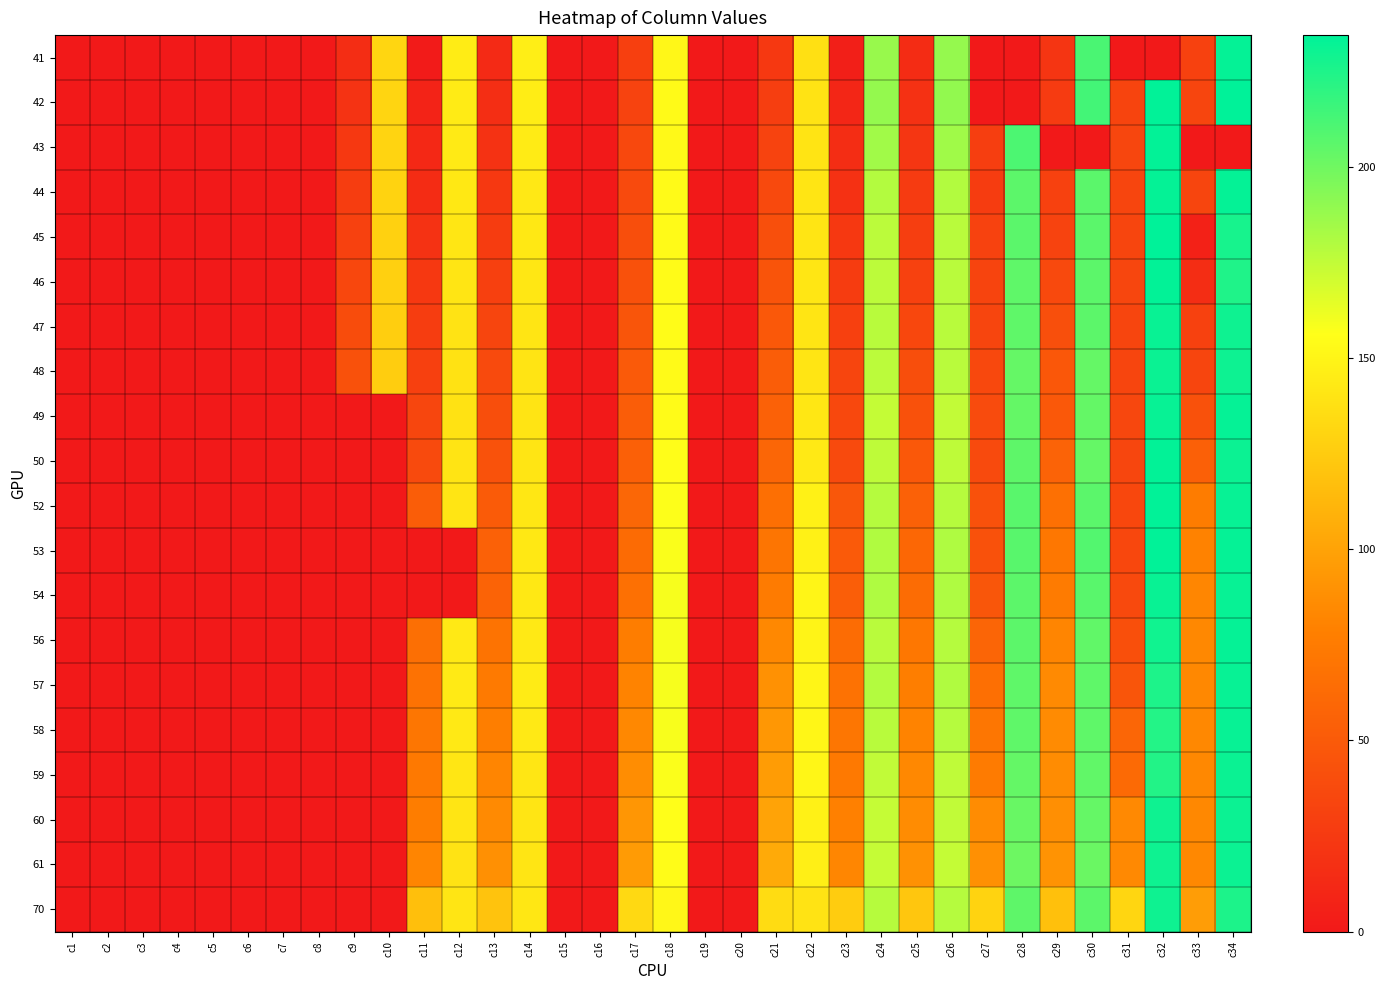

Rank the series by their maximum value, from highest to lowest.

42, 45, 52, 53, 50, 43, 46, 44, 41, 49, 56, 57, 58, 54, 47, 48, 59, 61, 60, 70